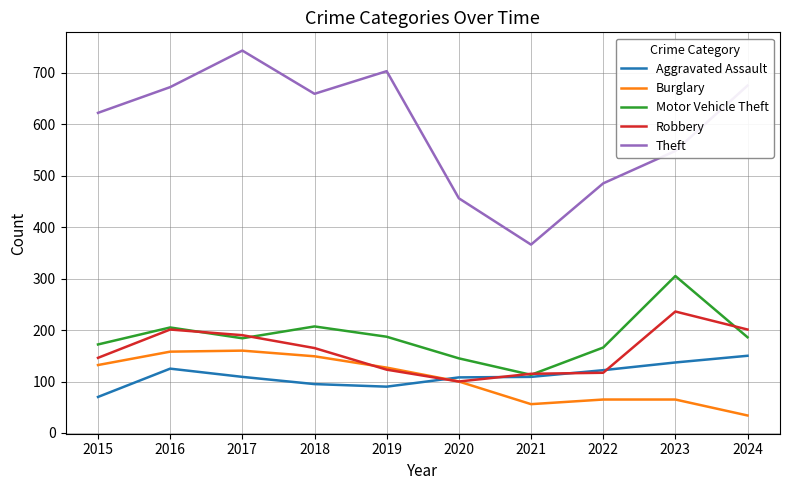

At how many categories does at least one series exceed 203?

10